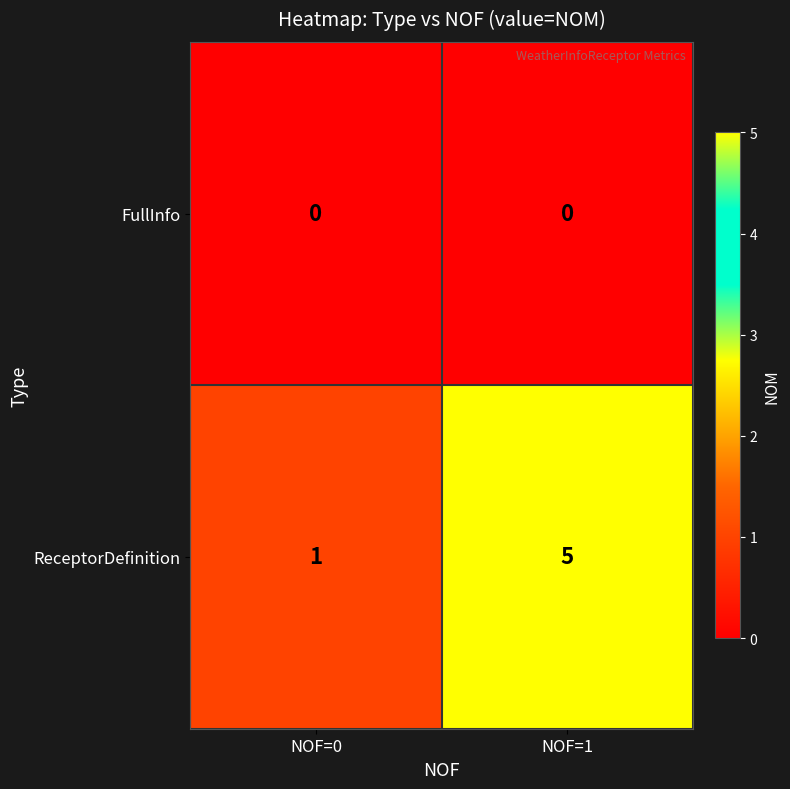

At how many categories does at least one series exceed 4?

1